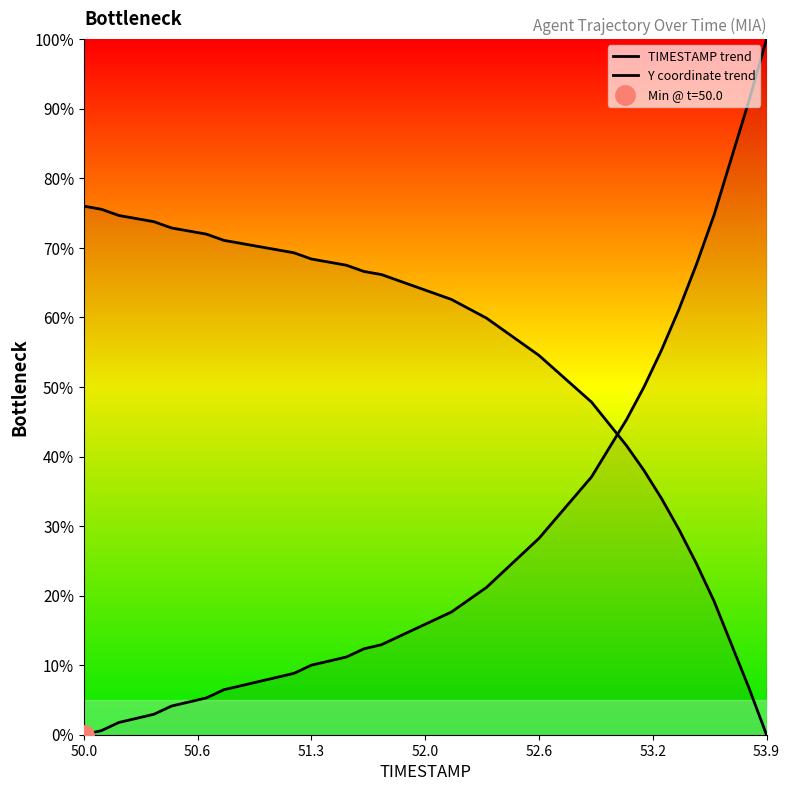

Rank the series by their maximum value, from lowest to highest.

Y coordinate trend, TIMESTAMP trend